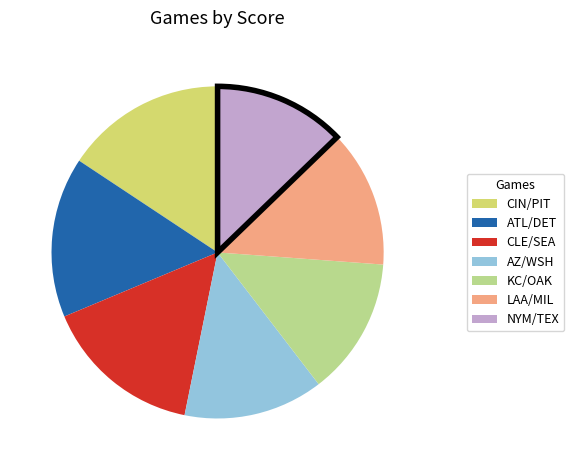

Do AZ/WSH and LAA/MIL together represent more than half of the pie?

No